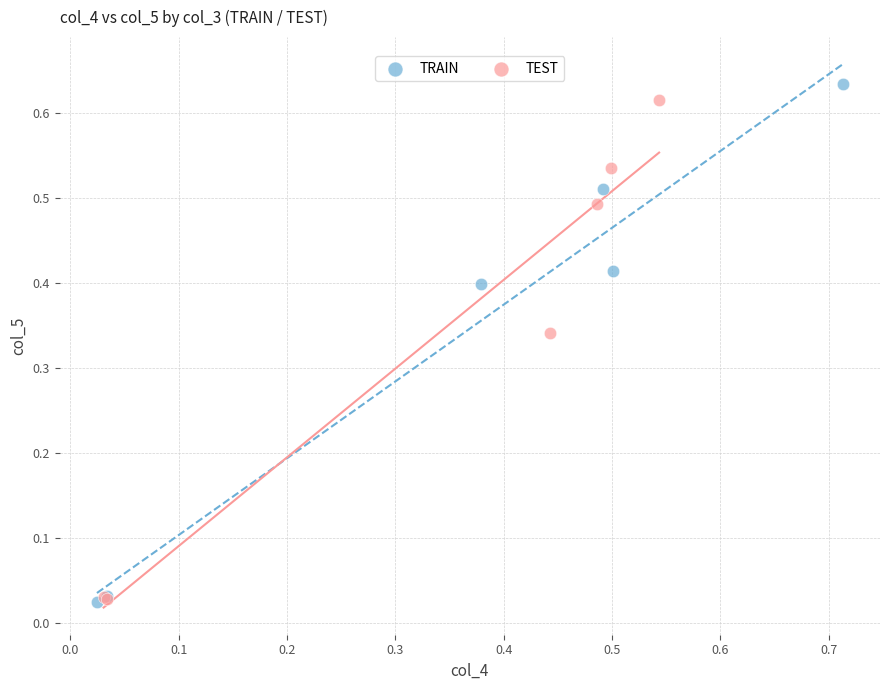

Which series has the largest Y range (max minus min)?

TRAIN